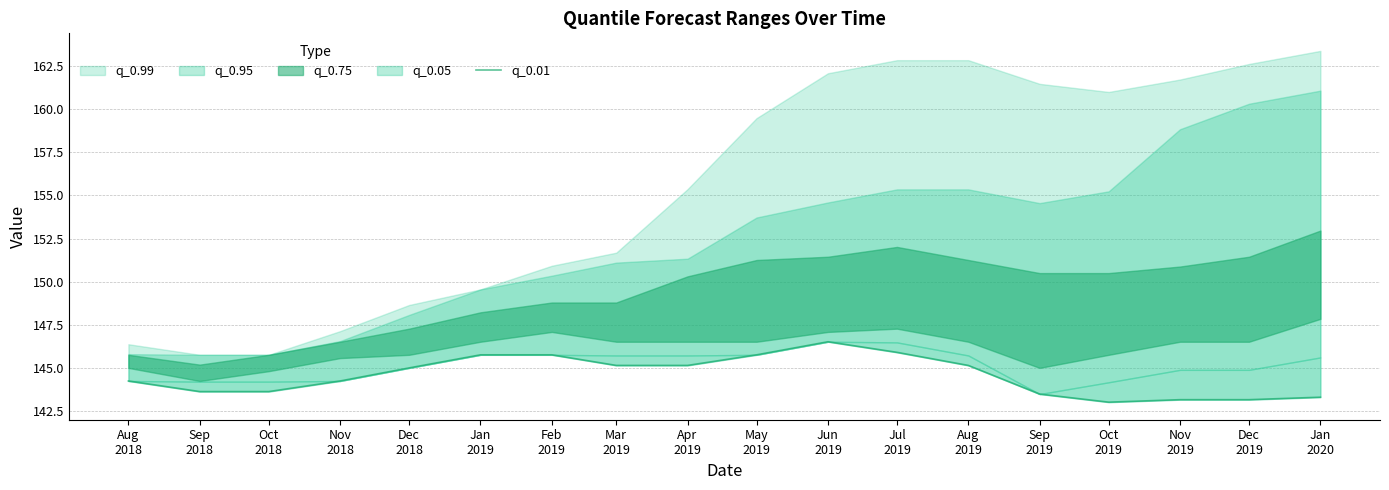

Is it true that the value at Dec
2019 is 143.1?

True